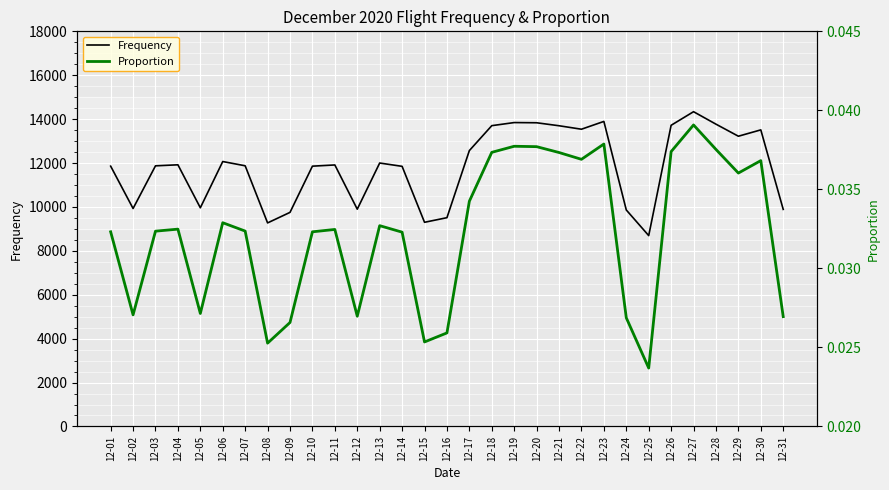

Which has a higher value, 12-21 or 12-15?

12-21